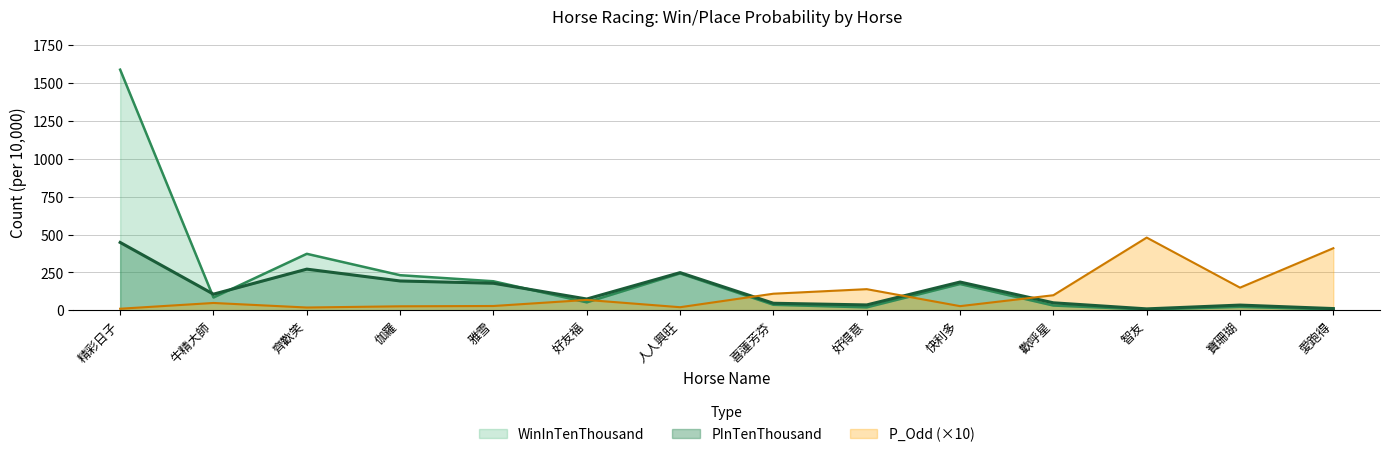

How many interior local valleys does the PInTenThousand series have?

4